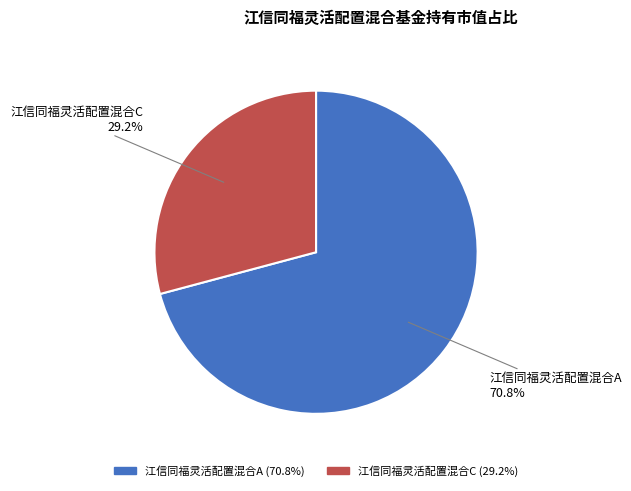

Does 江信同福灵活配置混合C account for over 50% of the chart?

No